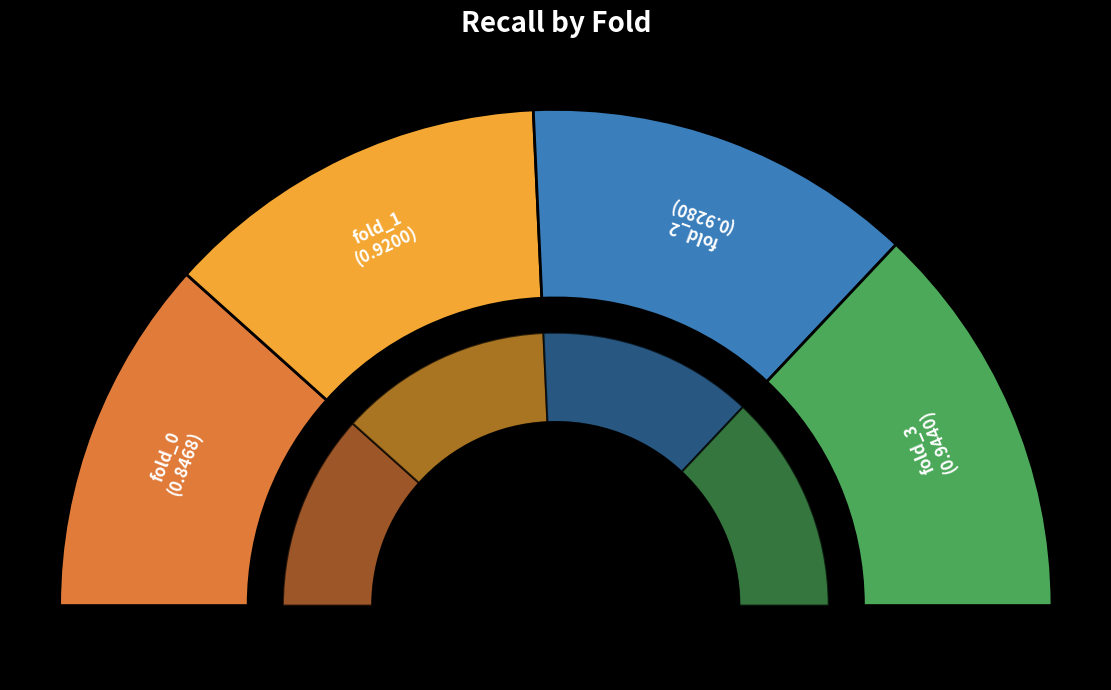

The fold_3 slice represents 20% of the pie. True or false?

False